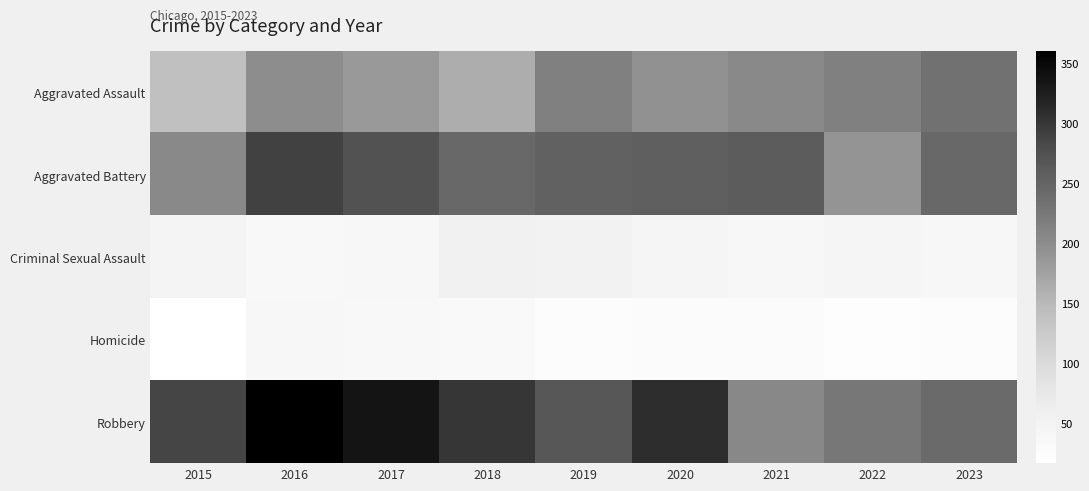

Reading left to right, extract all data points from this chart.

Aggravated Assault: 2015=141	2016=198	2017=185	2018=163	2019=215	2020=194	2021=204	2022=214	2023=234
Aggravated Battery: 2015=204	2016=290	2017=274	2018=245	2019=253	2020=256	2021=260	2022=191	2023=245
Criminal Sexual Assault: 2015=47	2016=37	2017=41	2018=56	2019=54	2020=45	2021=40	2022=45	2023=41
Homicide: 2015=17	2016=38	2017=37	2018=32	2019=25	2020=27	2021=27	2022=22	2023=26
Robbery: 2015=285	2016=360	2017=335	2018=300	2019=267	2020=308	2021=205	2022=225	2023=243